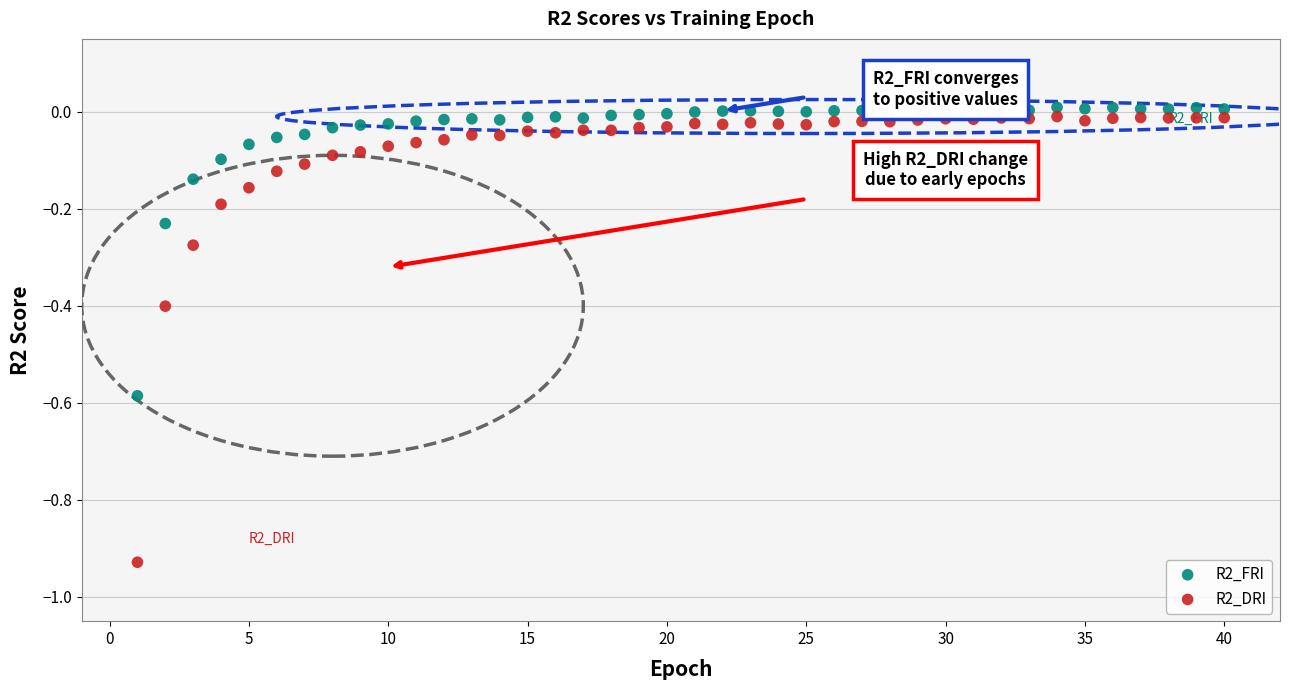

Which series has the widest spread of Y values?

R2_DRI